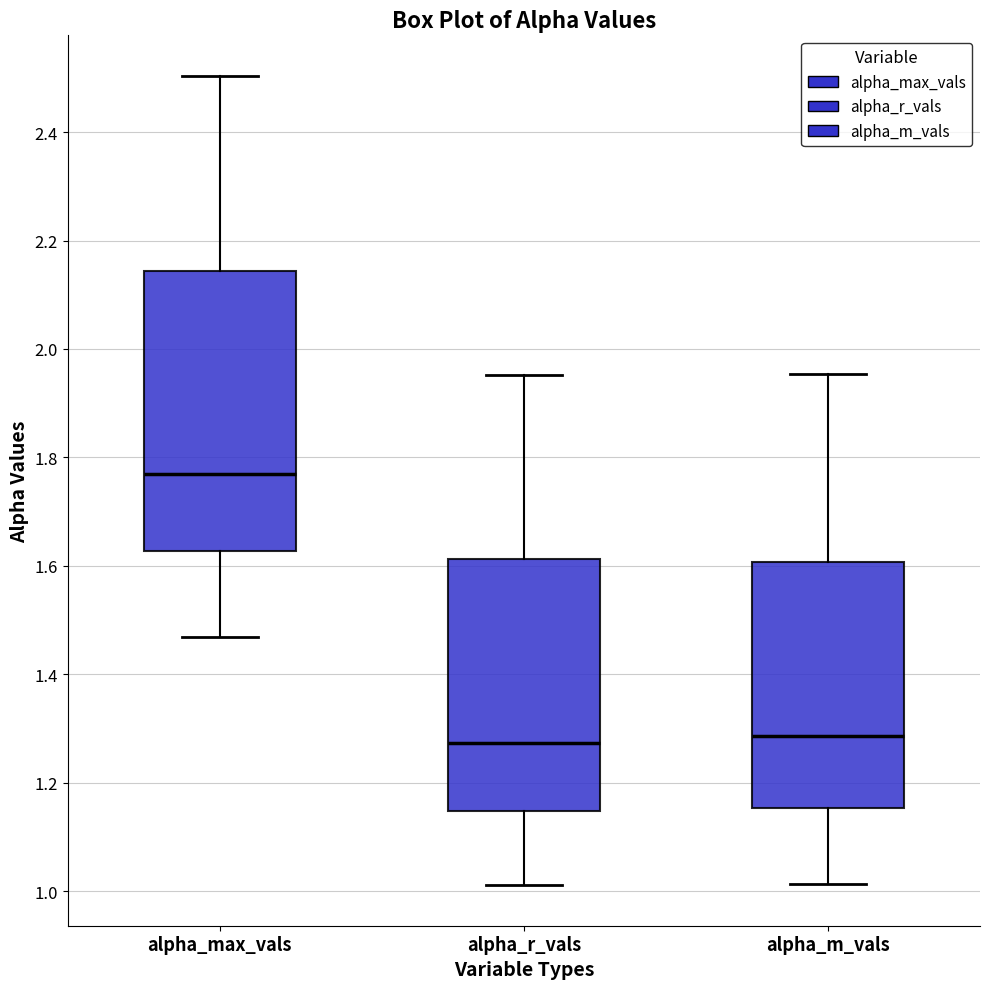

Where does the upper whisker of the box for alpha_m_vals end on the y-axis? The values are not printed on the chart, so give them approximately, as read against the axis.

1.96